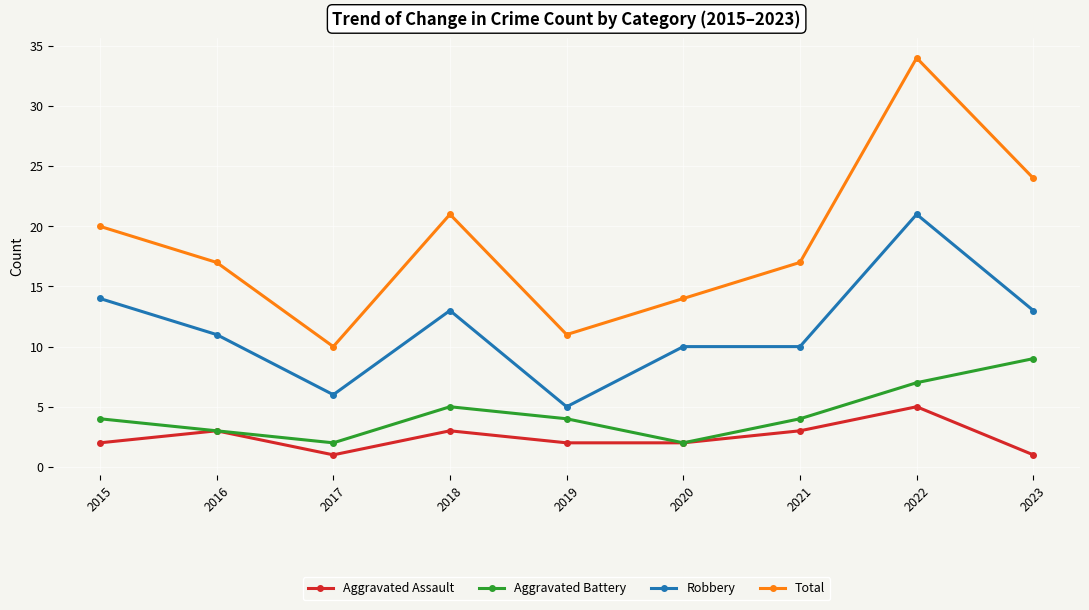

Does the chart display data point markers on the line(s)?

Yes